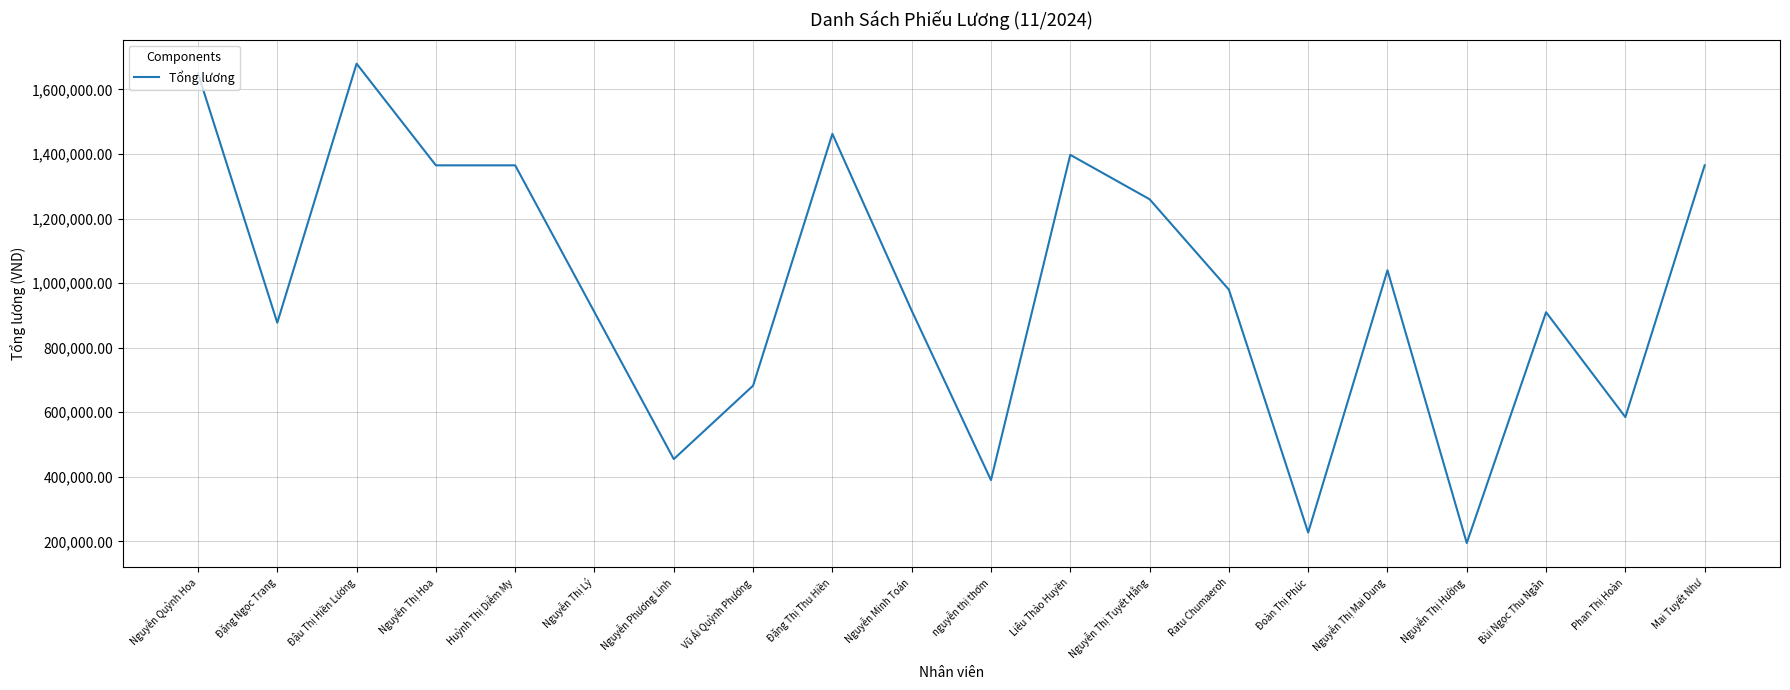

What is the average value?

985625